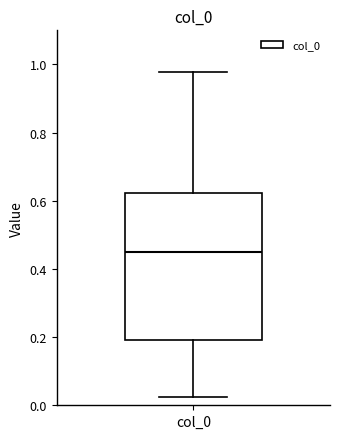

Read this box plot against the y-axis: the position of the median line, the range covered by the box, and the ends of both whiskers. The values are not printed on the chart, so give them approximately, as read against the axis.

median 0.44, box 0.20 to 0.62, whiskers 0.02 to 0.98